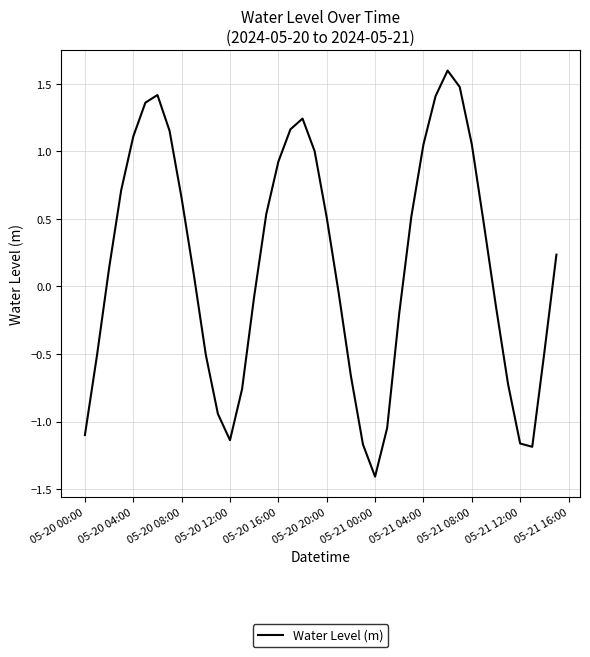

What is the greatest value displayed?

1.6